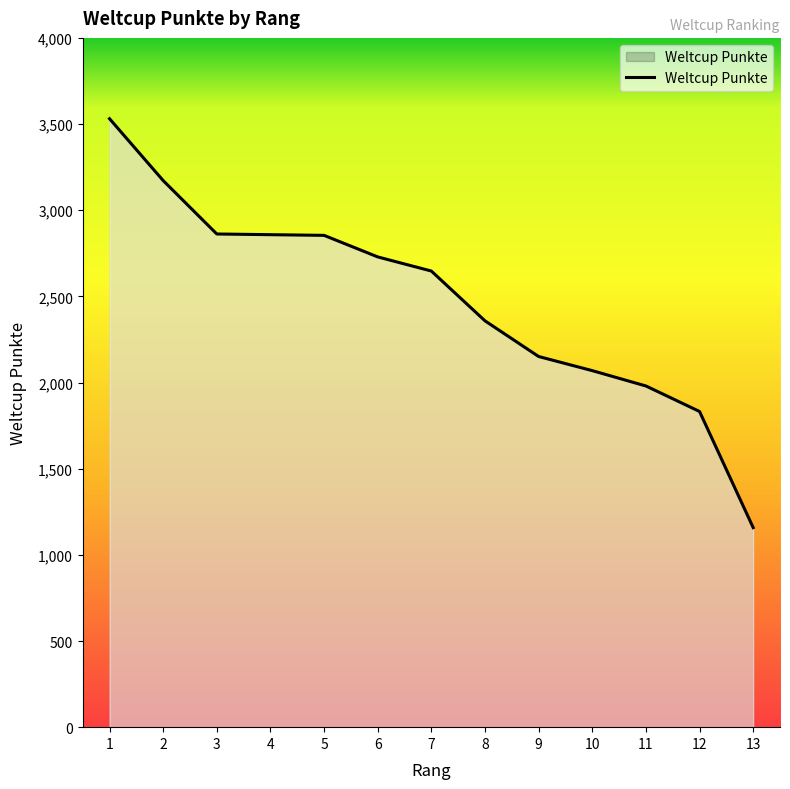

The value at 4 is 596. True or false?

False